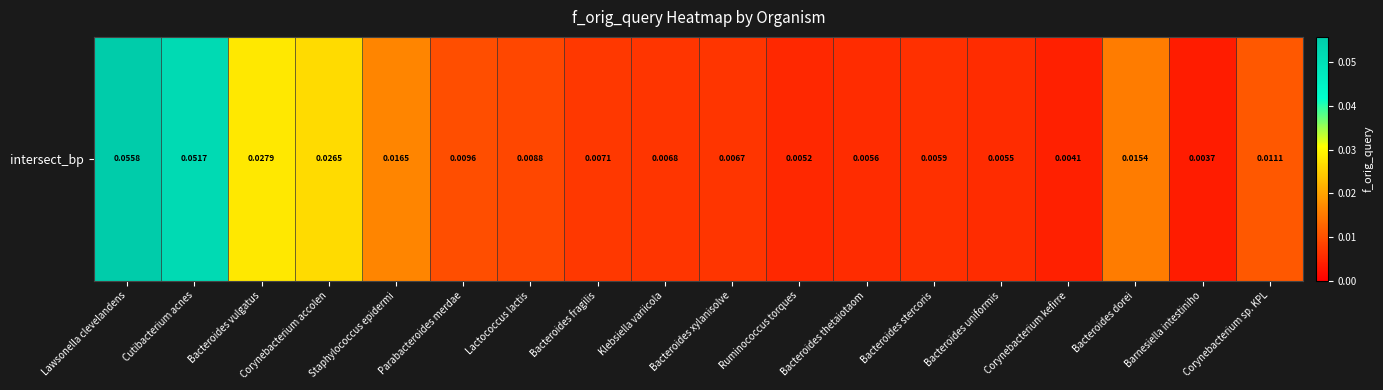

Is it true that the value at Bacteroides dorei is 0.0?

True